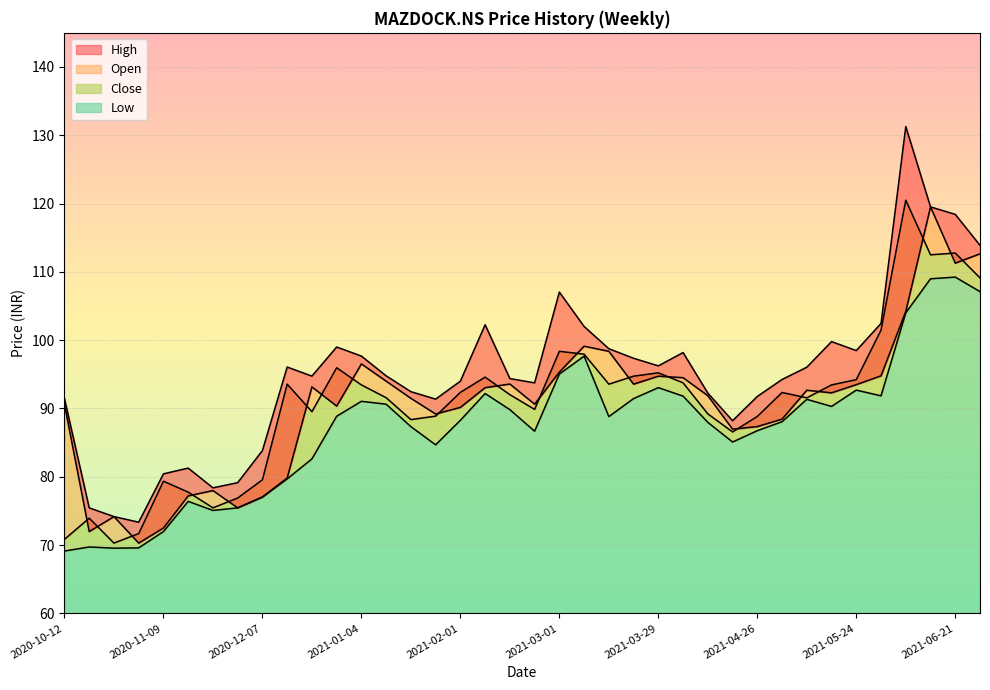

At how many categories does at least one series exceed 93?

24